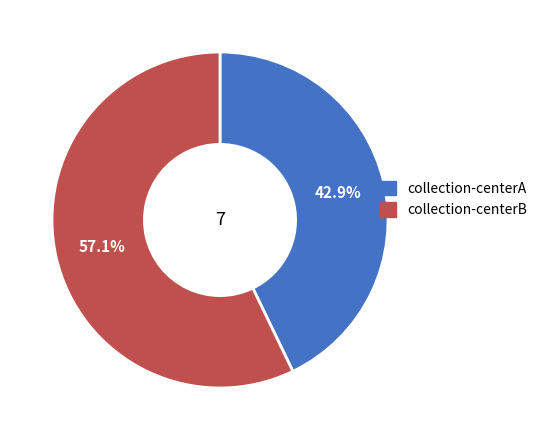

Between collection-centerB and collection-centerA, which is larger?

collection-centerB